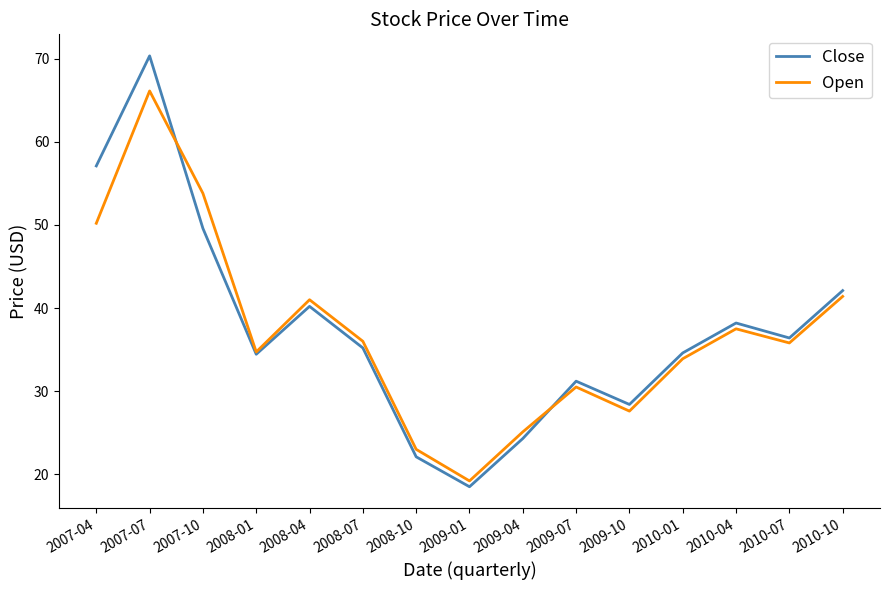

Is it true that Close equals 24.3 at 2009-04?

True